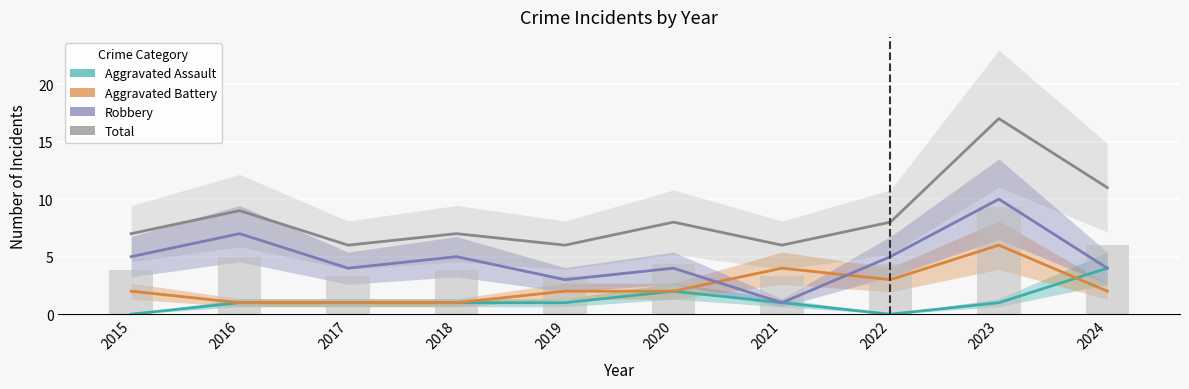

Reading left to right, extract all data points from this chart.

Aggravated Assault: 2015=0	2016=1	2017=1	2018=1	2019=1	2020=2	2021=1	2022=0	2023=1	2024=4
Aggravated Battery: 2015=2	2016=1	2017=1	2018=1	2019=2	2020=2	2021=4	2022=3	2023=6	2024=2
Robbery: 2015=5	2016=7	2017=4	2018=5	2019=3	2020=4	2021=1	2022=5	2023=10	2024=4
Total: 2015=7	2016=9	2017=6	2018=7	2019=6	2020=8	2021=6	2022=8	2023=17	2024=11